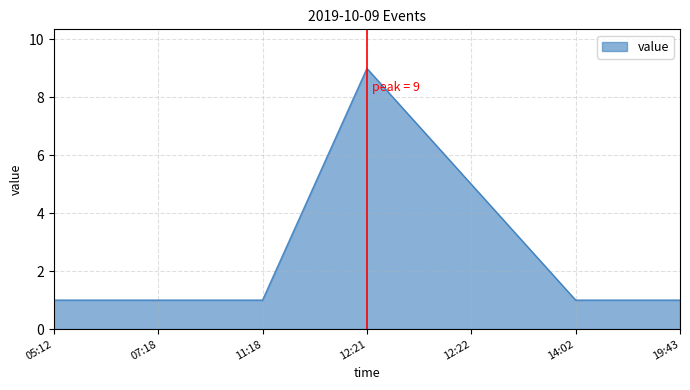

What is the difference between the maximum and second lowest values?

8